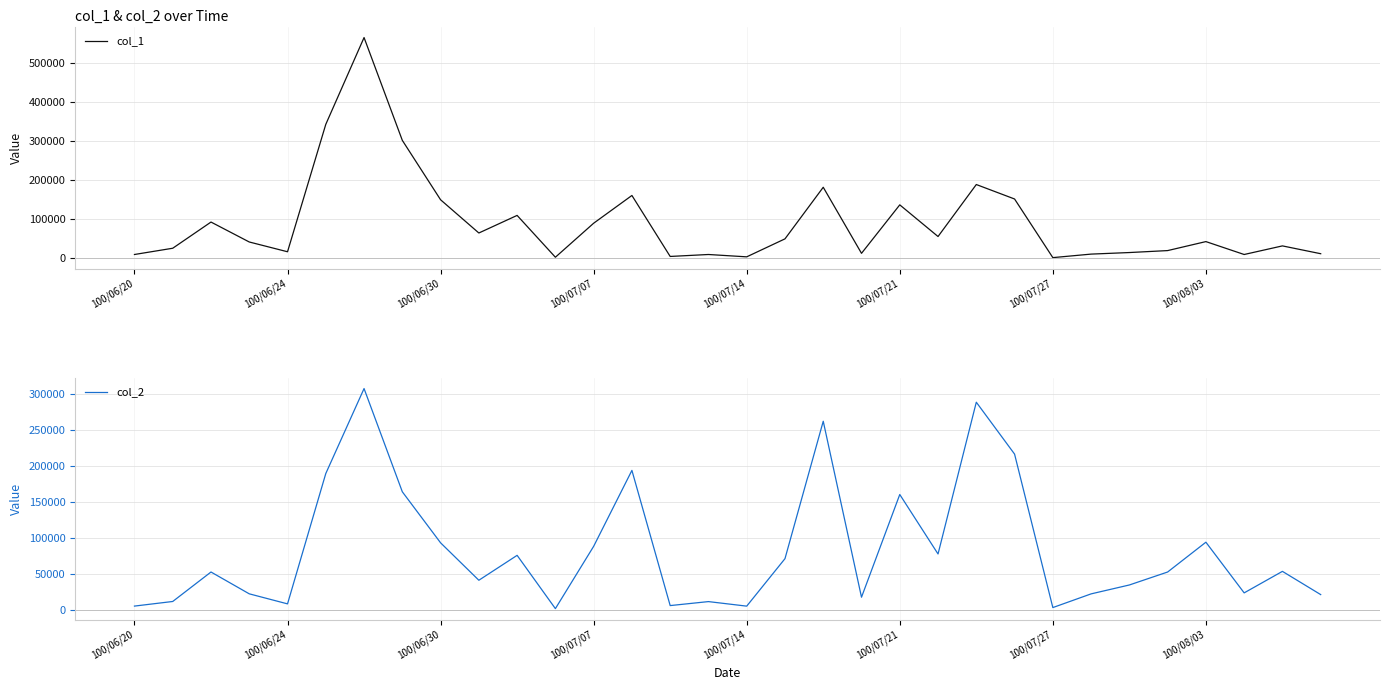

What position from the left is 30?

31